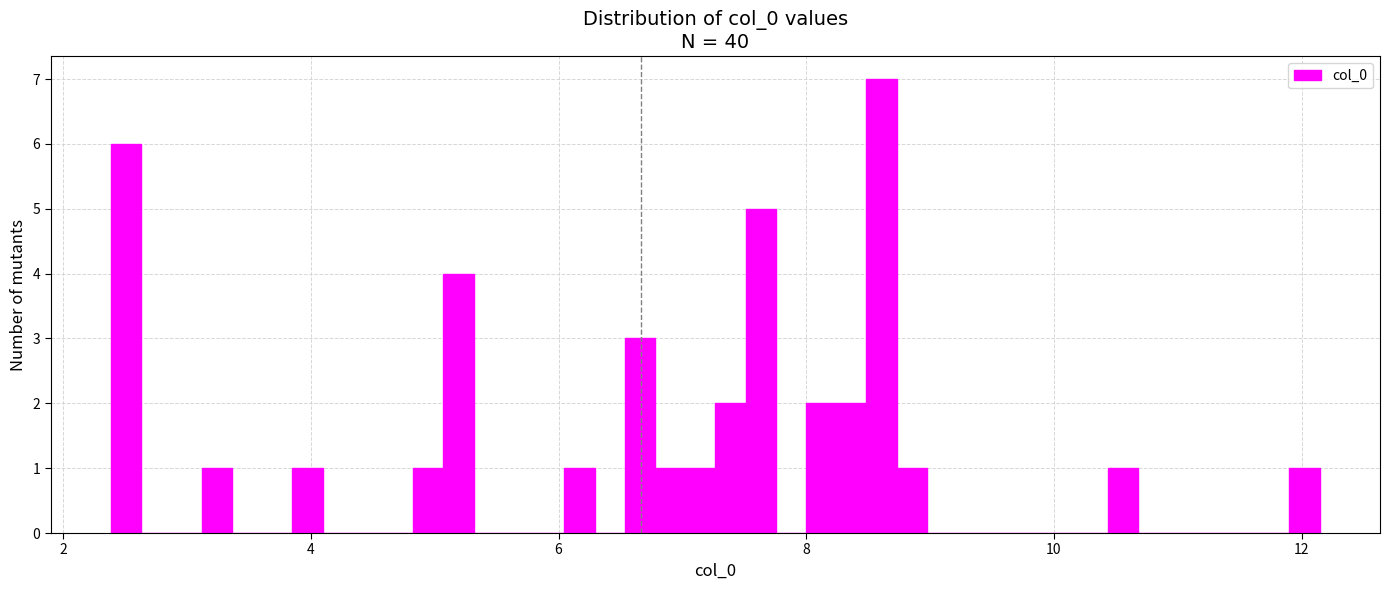

Read against the x-axis, roughly where is the centre of the tallest bar?

8.6